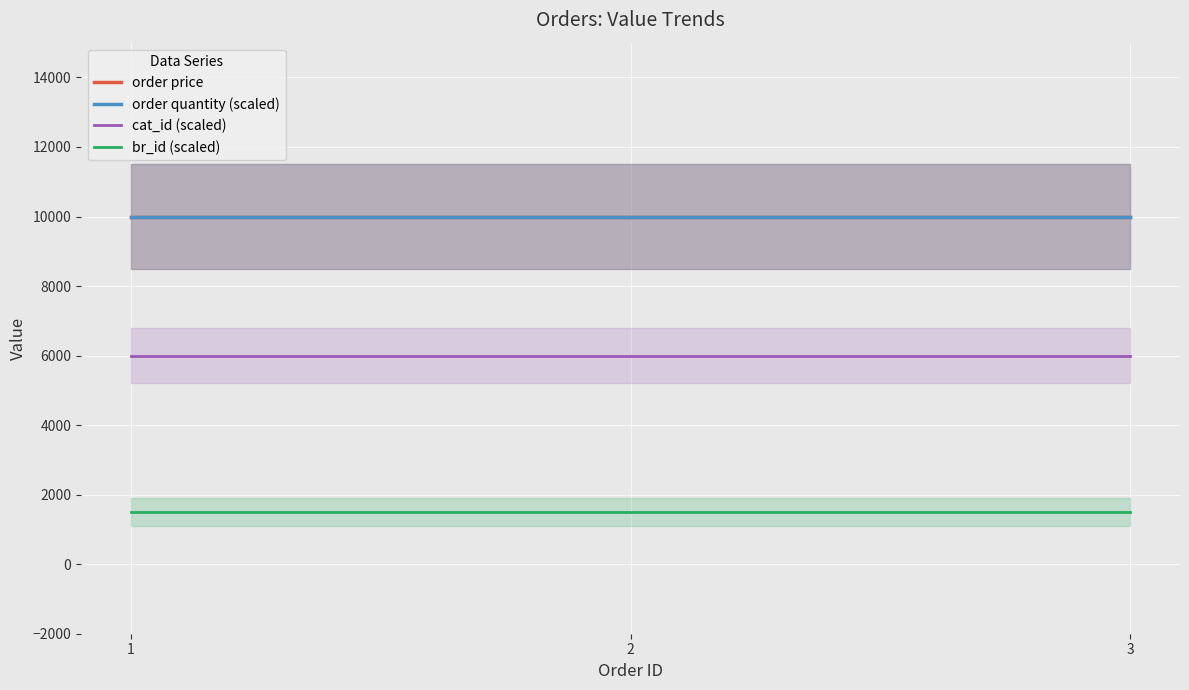

Where is order quantity (scaled) nearest to the value 10000?

1